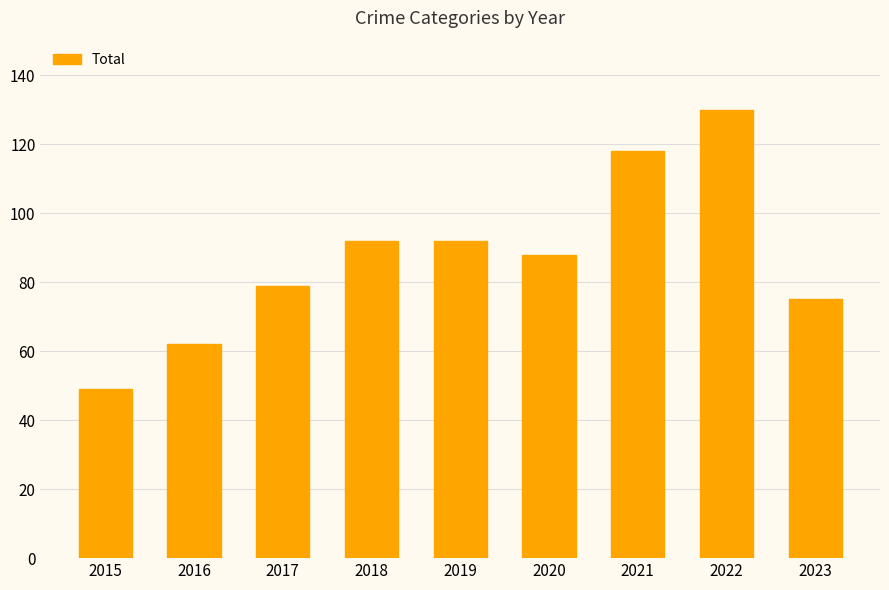

What is the difference between the maximum and second lowest values?

68